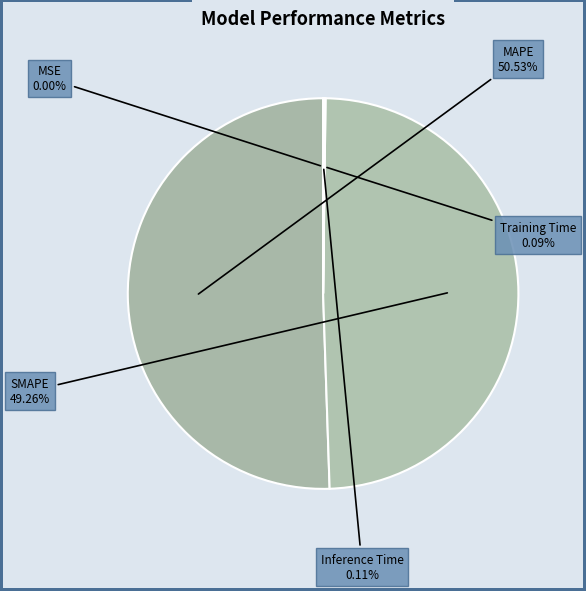

What is the majority slice?

MAPE